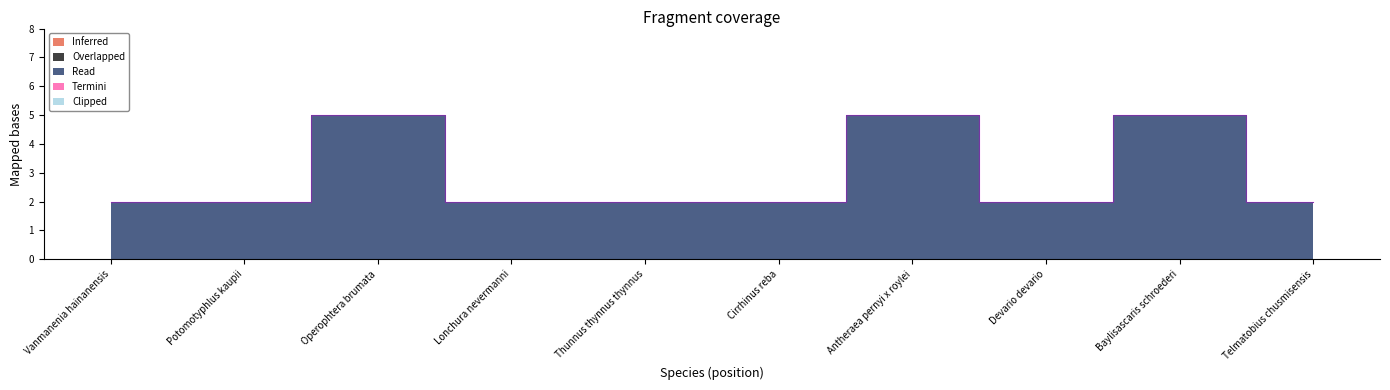

True or false: Inferred and Overlapped intersect in this chart.

False